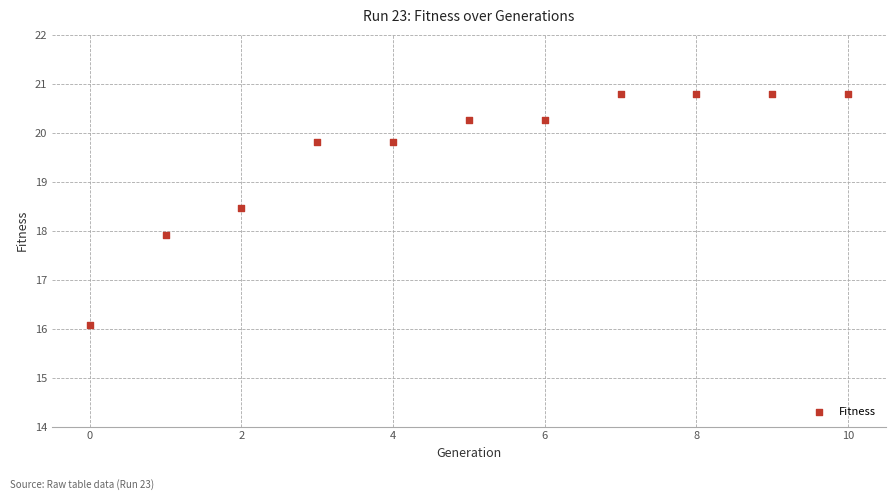

What Y value in the scatter plot is closest to 18?

17.9